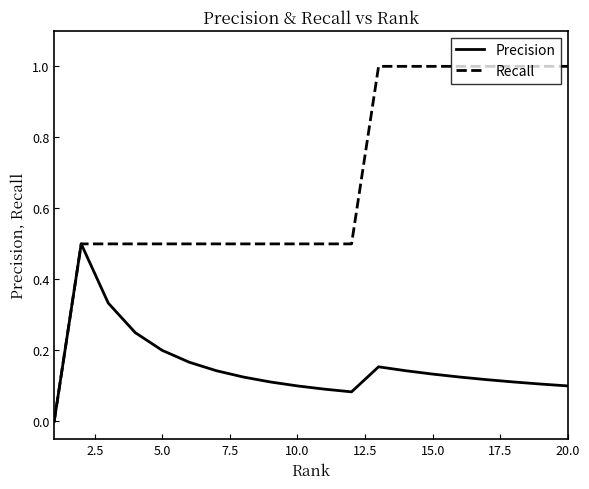

Which series has the largest range (max minus min)?

Recall